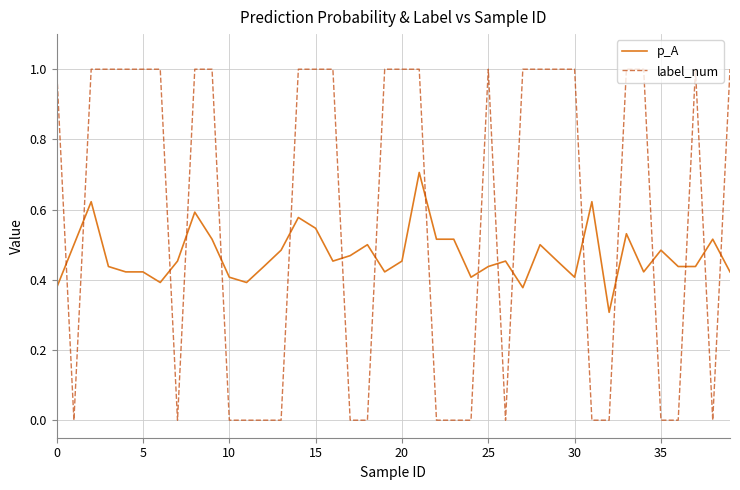

What is the sum of all label_num values?

23.0